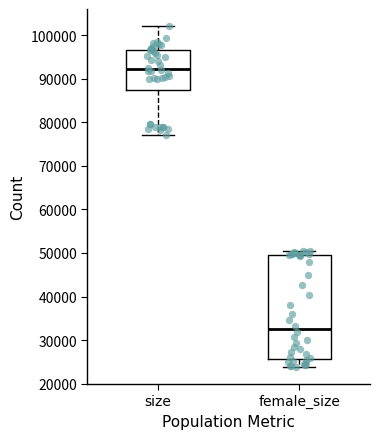

Which box's median line is the lowest?

female_size